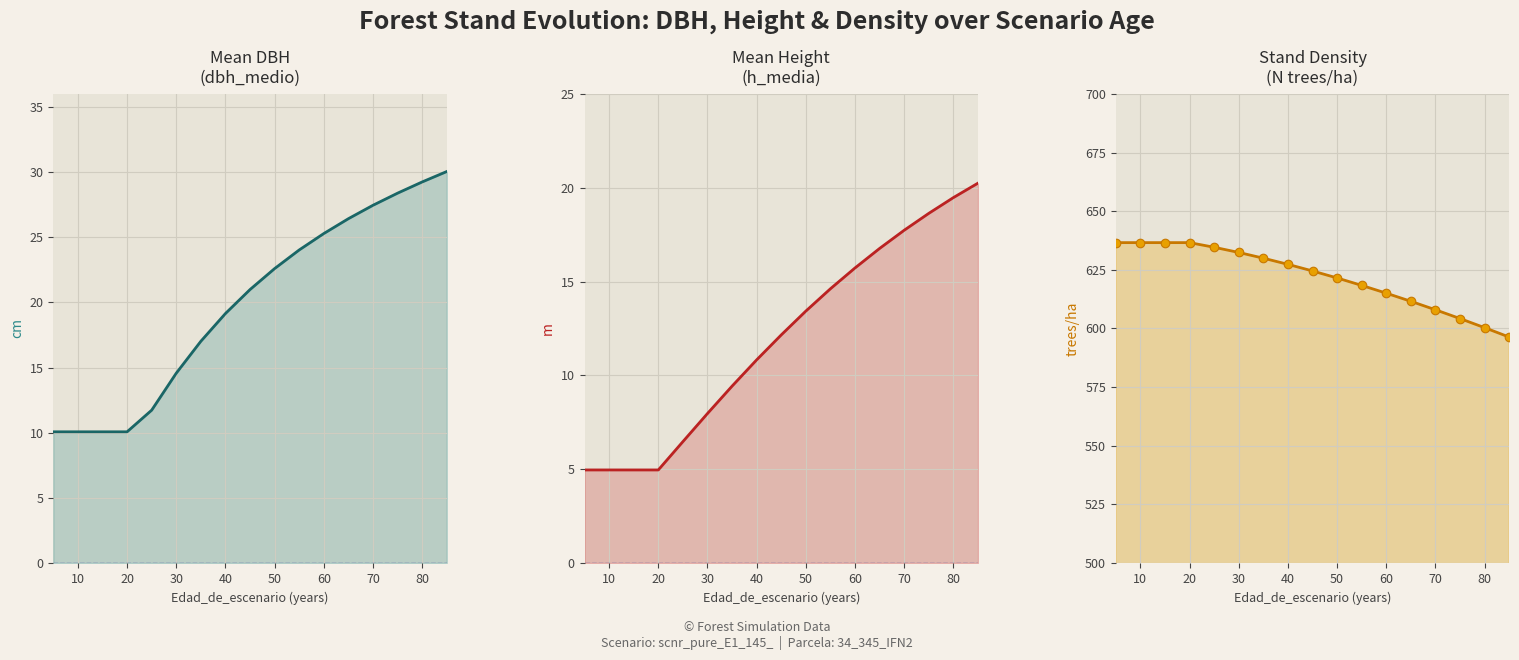

Is the value of h_media at 20 greater than the value of N at 0?

No